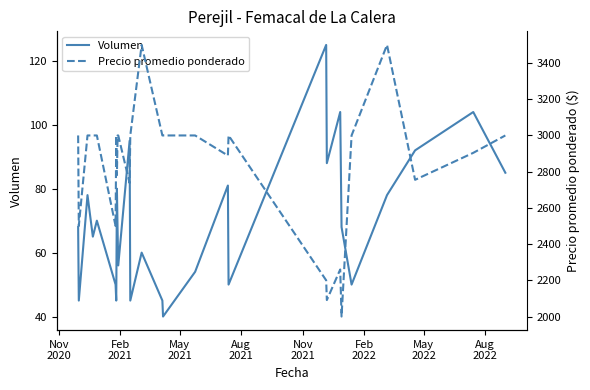

Reading left to right, extract all data points from this chart.

Volumen: 68	45	78	65	70	50	45	80	67	56	95	45	60	45	40	54	81	50	125	88	104	68	50	78	92	104	85
Precio promedio ponderado: 3000	2500	3000	3000	3000	2500	3000	2781	3000	3000	2737	3000	3500	3000	3000	3000	2889	3000	2200	2091	2260	2000	3000	3500	2755	2904	3000